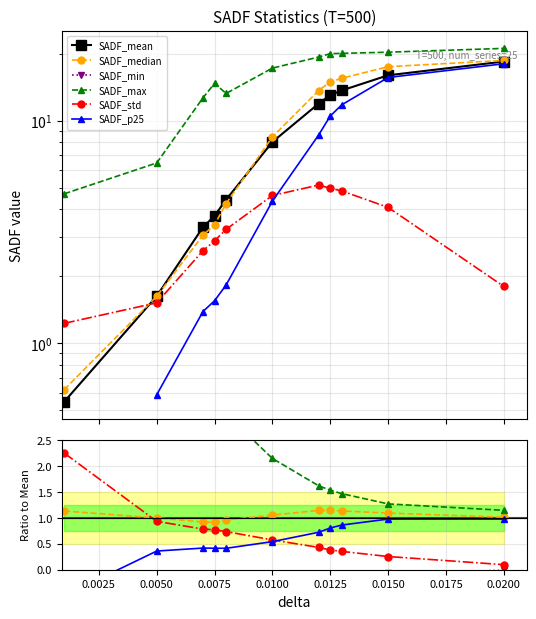

What position from the left is 0.0075?

4